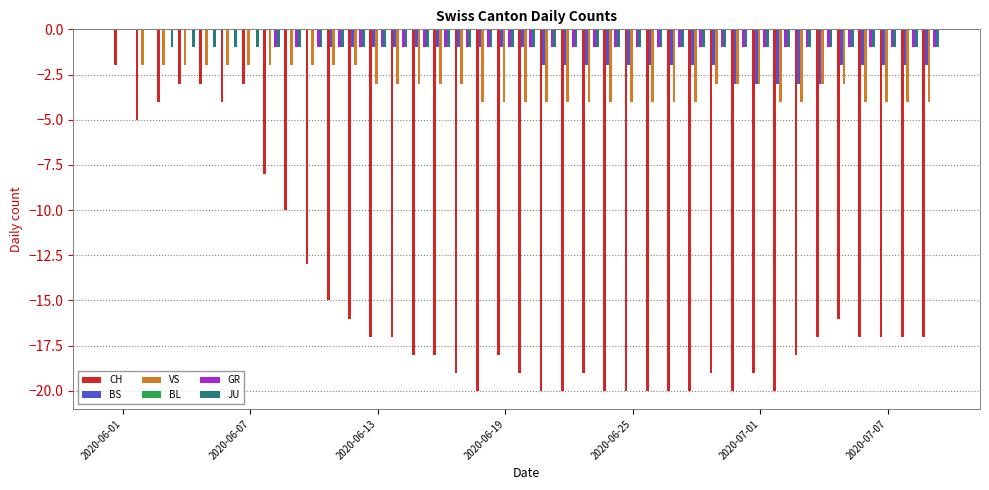

How many JU values are between -1 and 0?

39